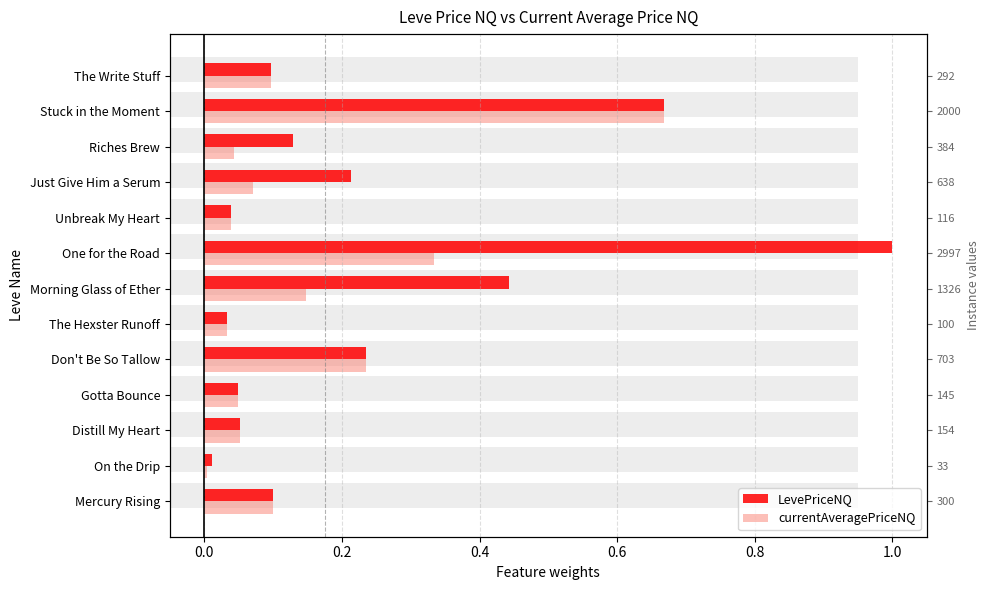

Are the bars grouped side by side (vs. stacked)?

Yes